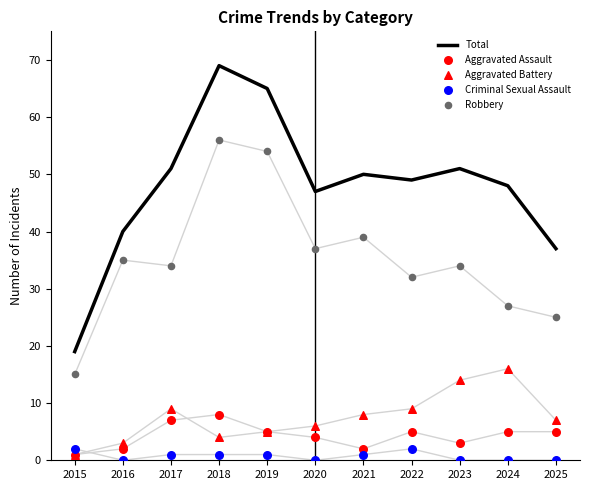

Which series contains the highest Y value?

Total